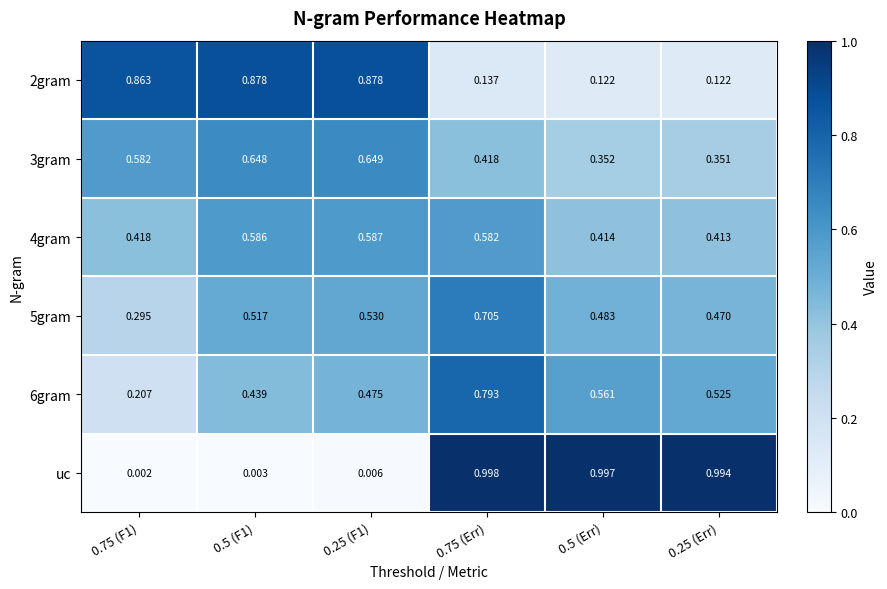

Which label corresponds to the smallest value in the chart?

0.75 (F1)